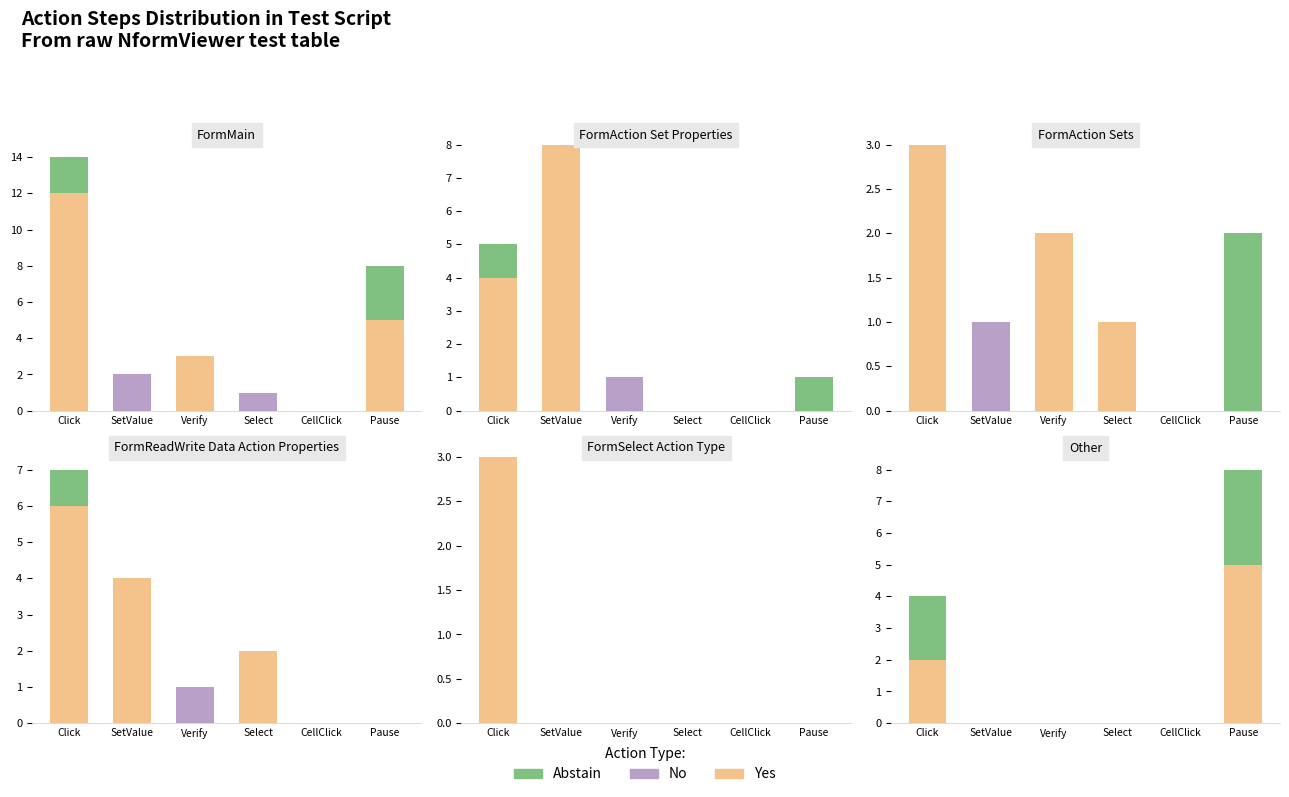

At which category is the sum across all series the highest?

Pause